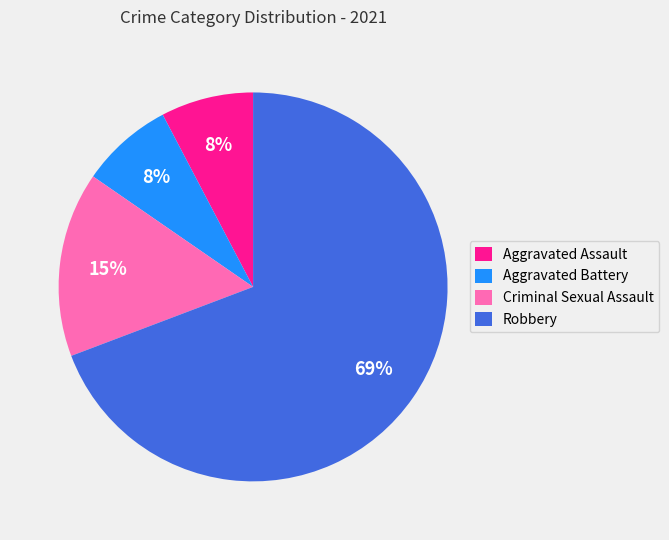

Count the number of slices in the pie.

4